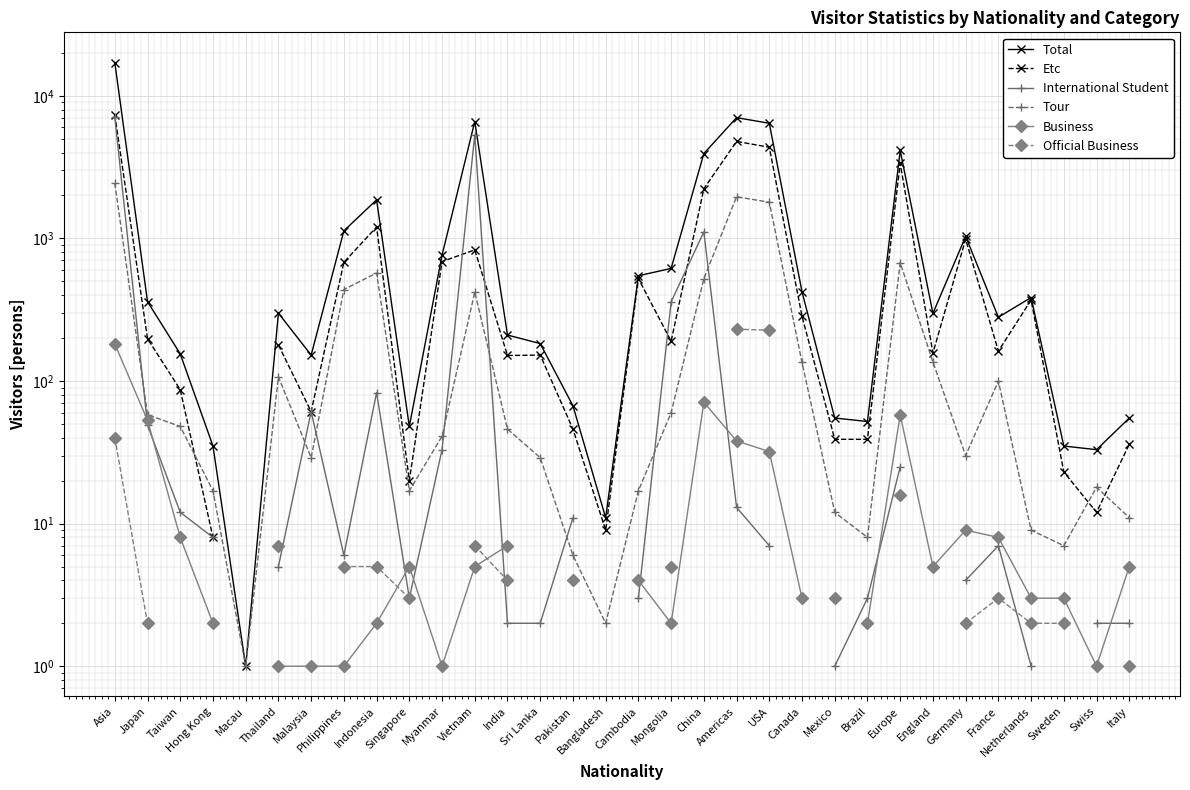

What is the difference between the Business values at Germany and Thailand?

8.0